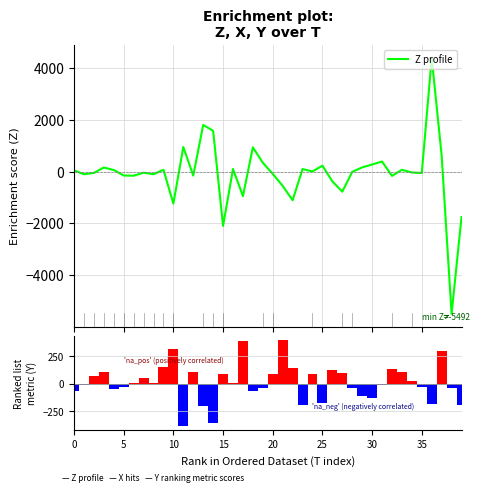

Which series has the largest total across all categories?

Ranking metric scores (Y)